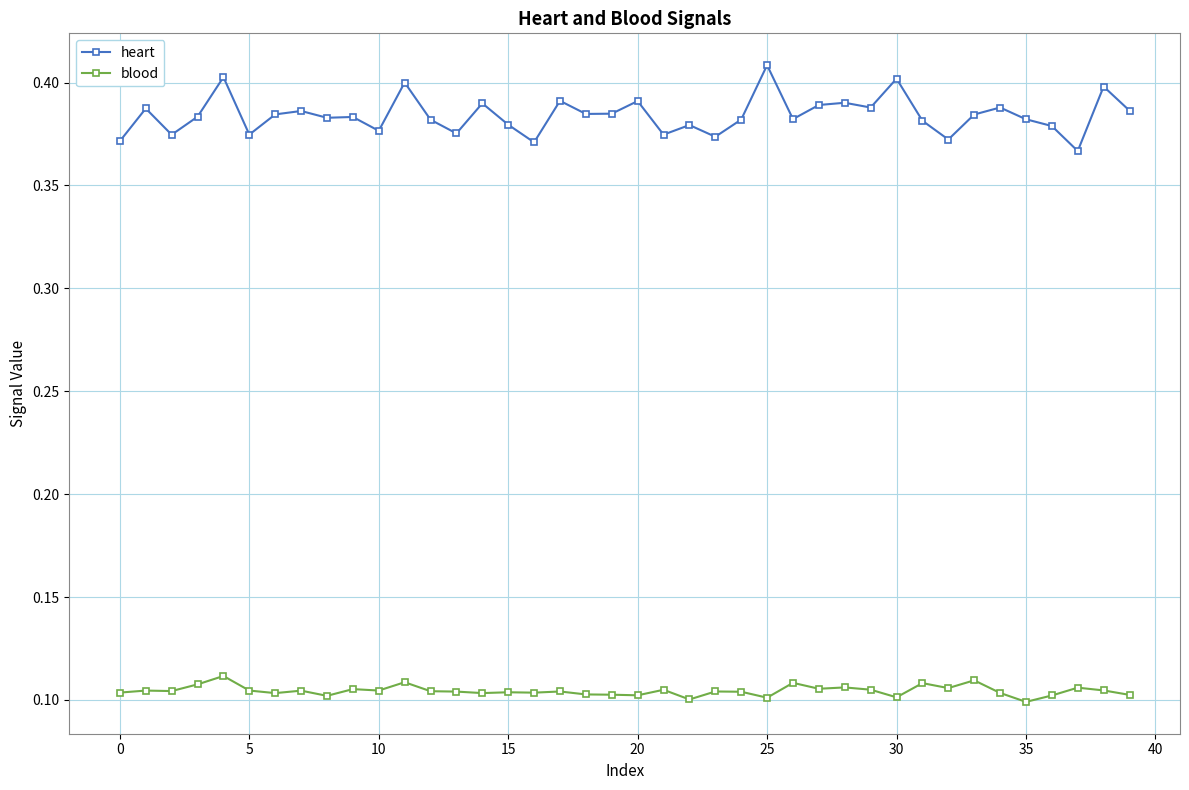

Does the chart display data point markers on the line(s)?

Yes